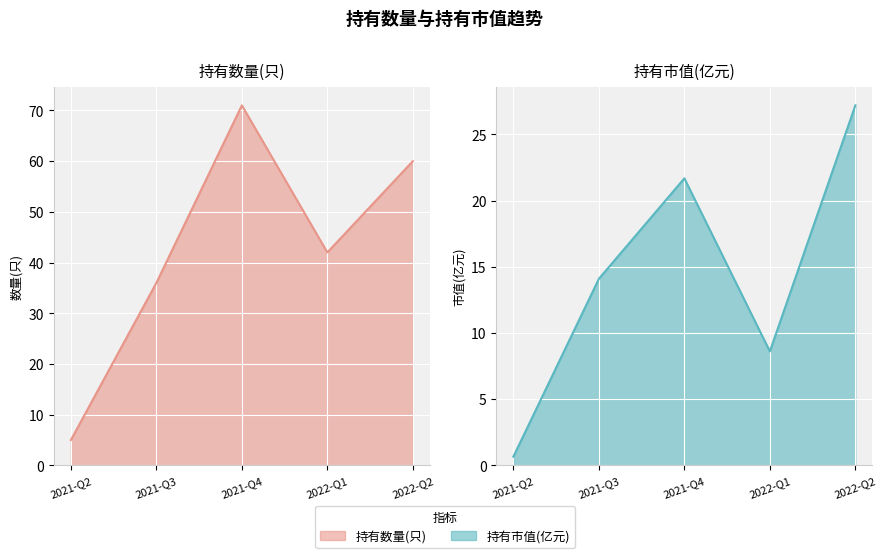

True or false: 持有数量(只) and 持有市值(亿元) cross at least once.

False